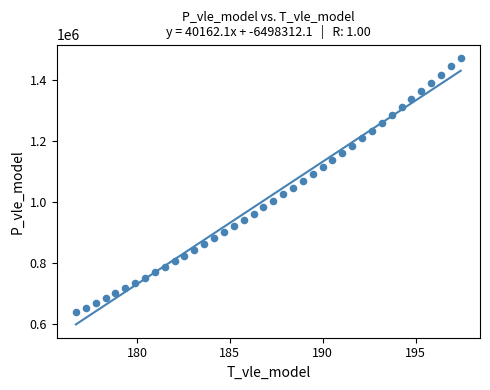

What is the range of Y values (max minus min)?

835319.7